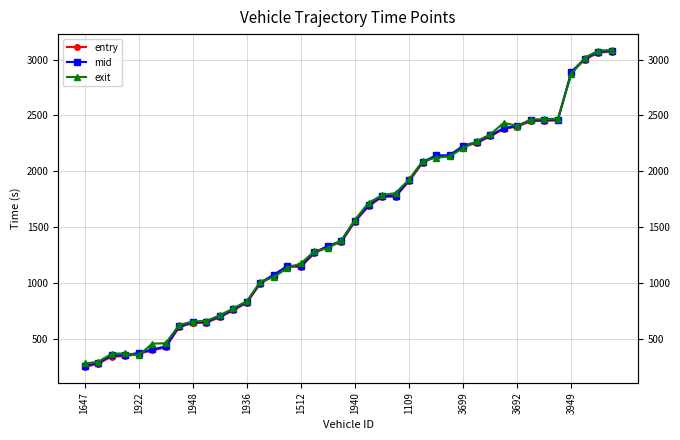

What is the difference between the mid values at 15 and 18?

178.4